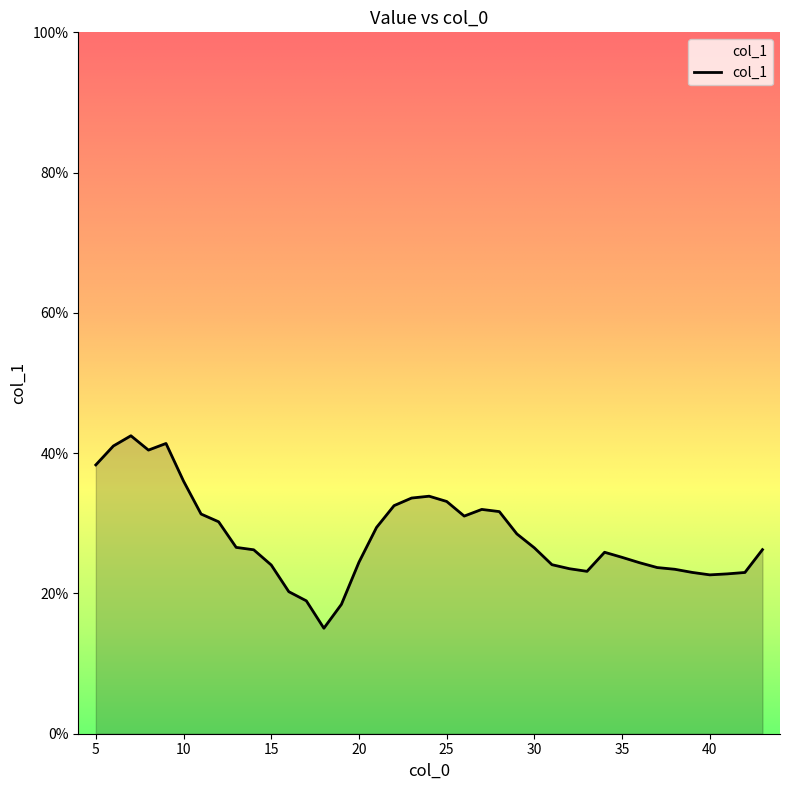

What is the minimum value shown in the chart?

15.0